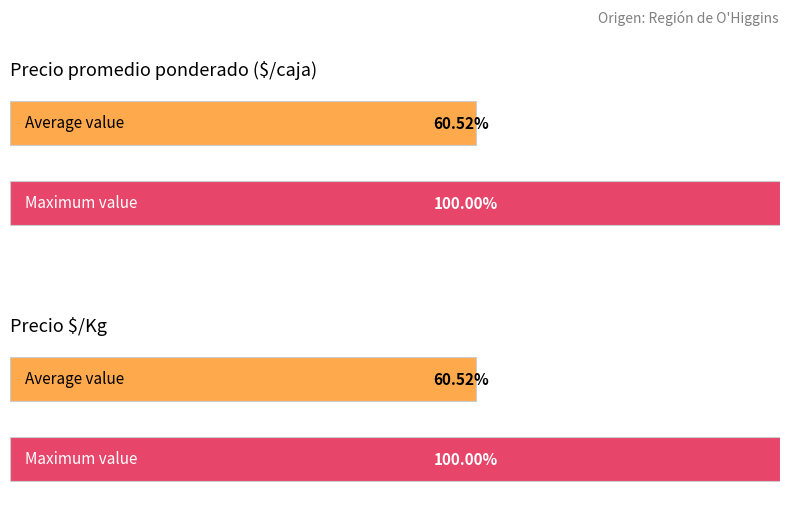

Which series has the largest total across all categories?

Precio promedio ponderado